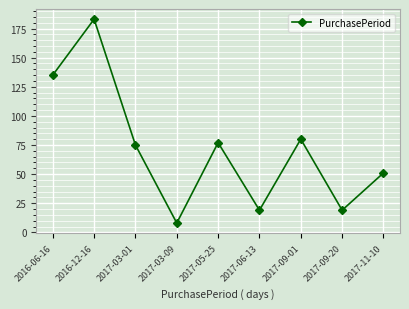

True or false: there are more than 1 points higher than both neighbors.

True